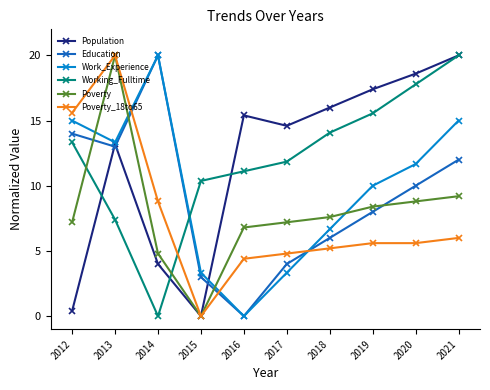

Which series changed the most between 2018 and 2021?

Work_Experience